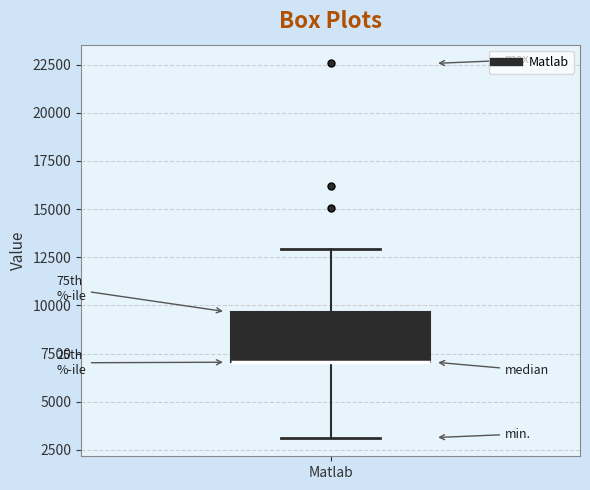

Transcribe this box plot: give where the median line is, the range the box spans, and where the two whiskers end, as read against the y-axis. The values are not printed on the chart, so give them approximately, as read against the axis.

median 7000 (drawn on the box's lower edge), box 7000 to 9500, whiskers 3000 to 13000